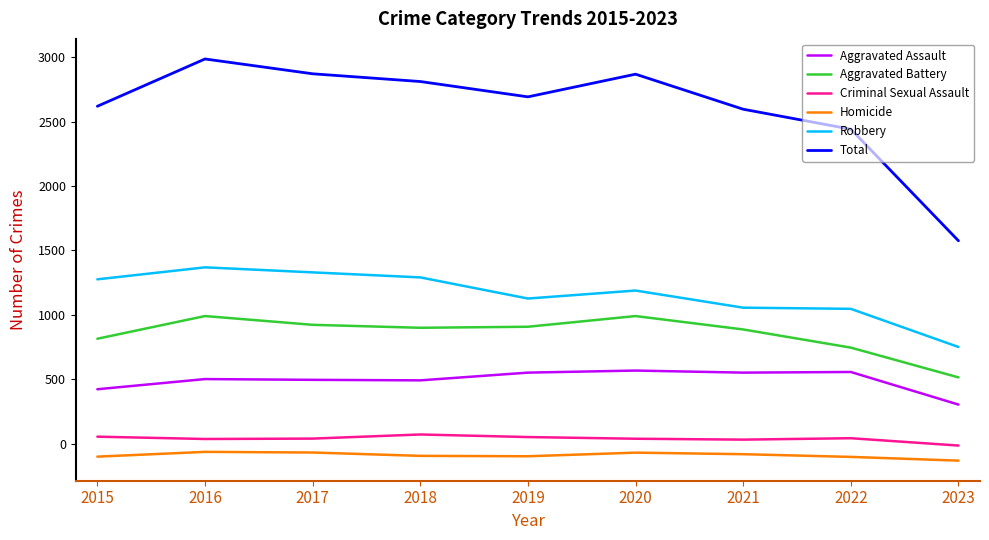

Is it true that Aggravated Assault equals 552 at 2021?

True